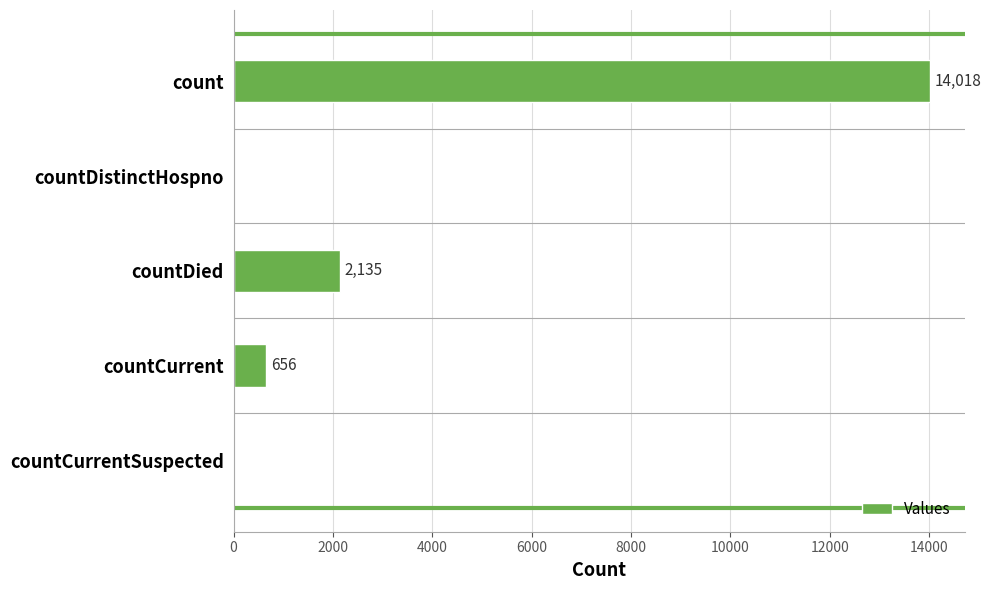

Reading top to bottom, extract all data points from this chart.

count=14018	countDistinctHospno=0	countDied=2135	countCurrent=656	countCurrentSuspected=0